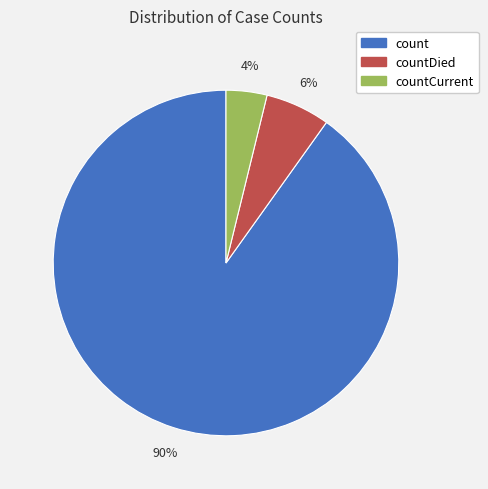

How many slices are in this pie chart?

3